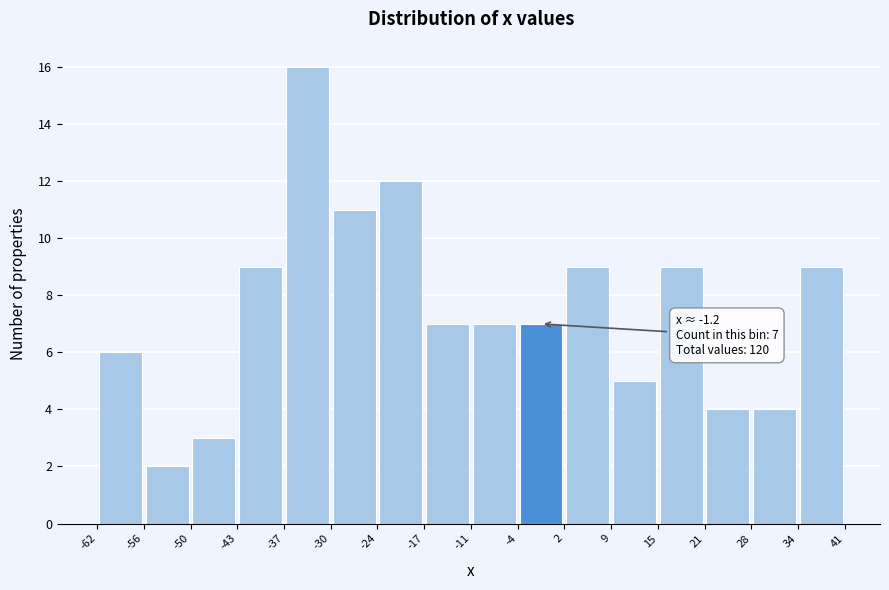

Which range on the x-axis has the tallest bar?

-37 to -30